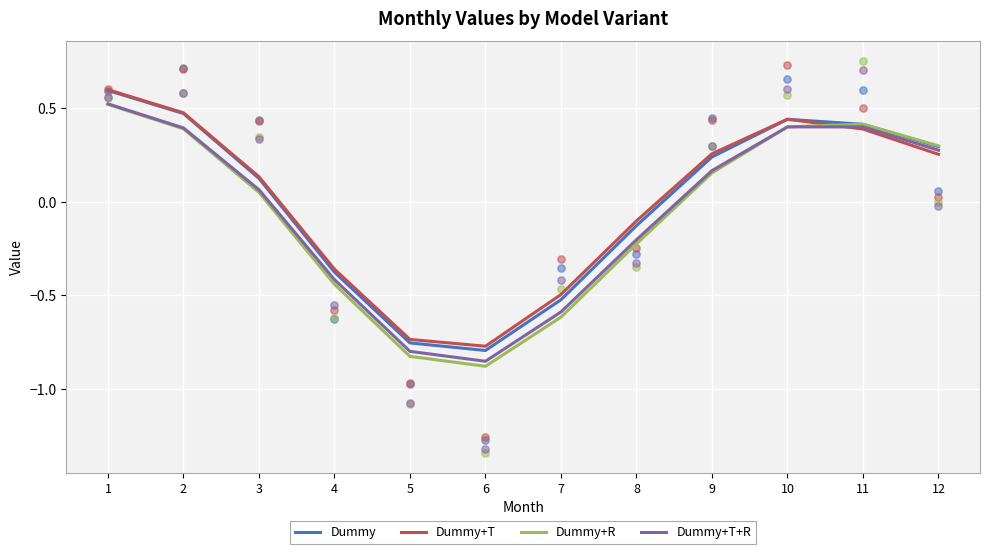

Which series has the largest total across all categories?

Dummy+T